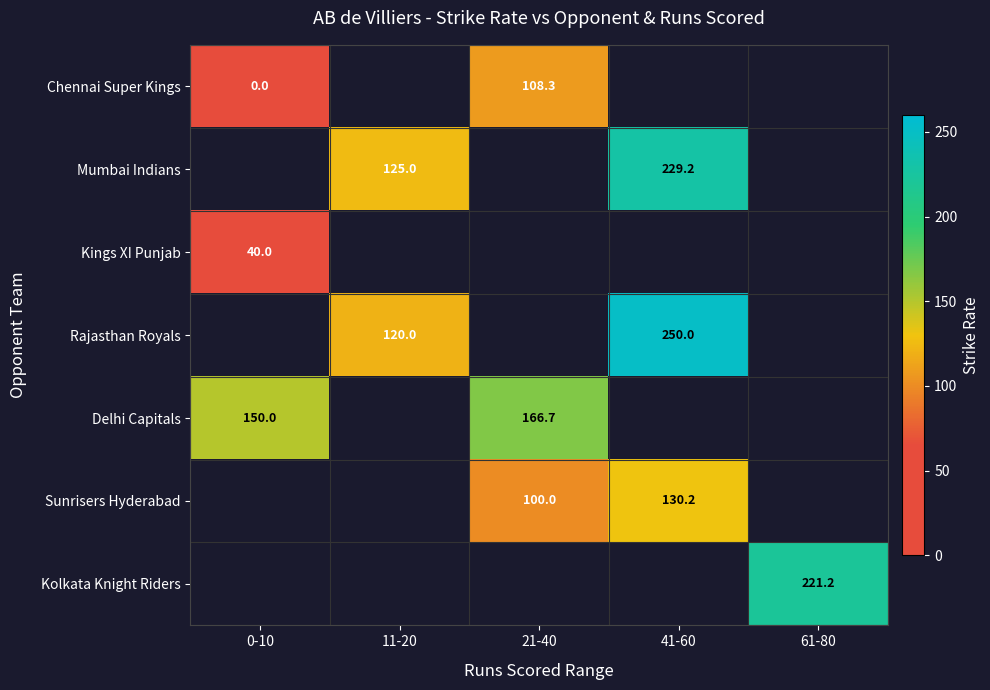

Is the value of Delhi Capitals at 0-10 greater than the value of Kings XI Punjab at 0-10?

Yes